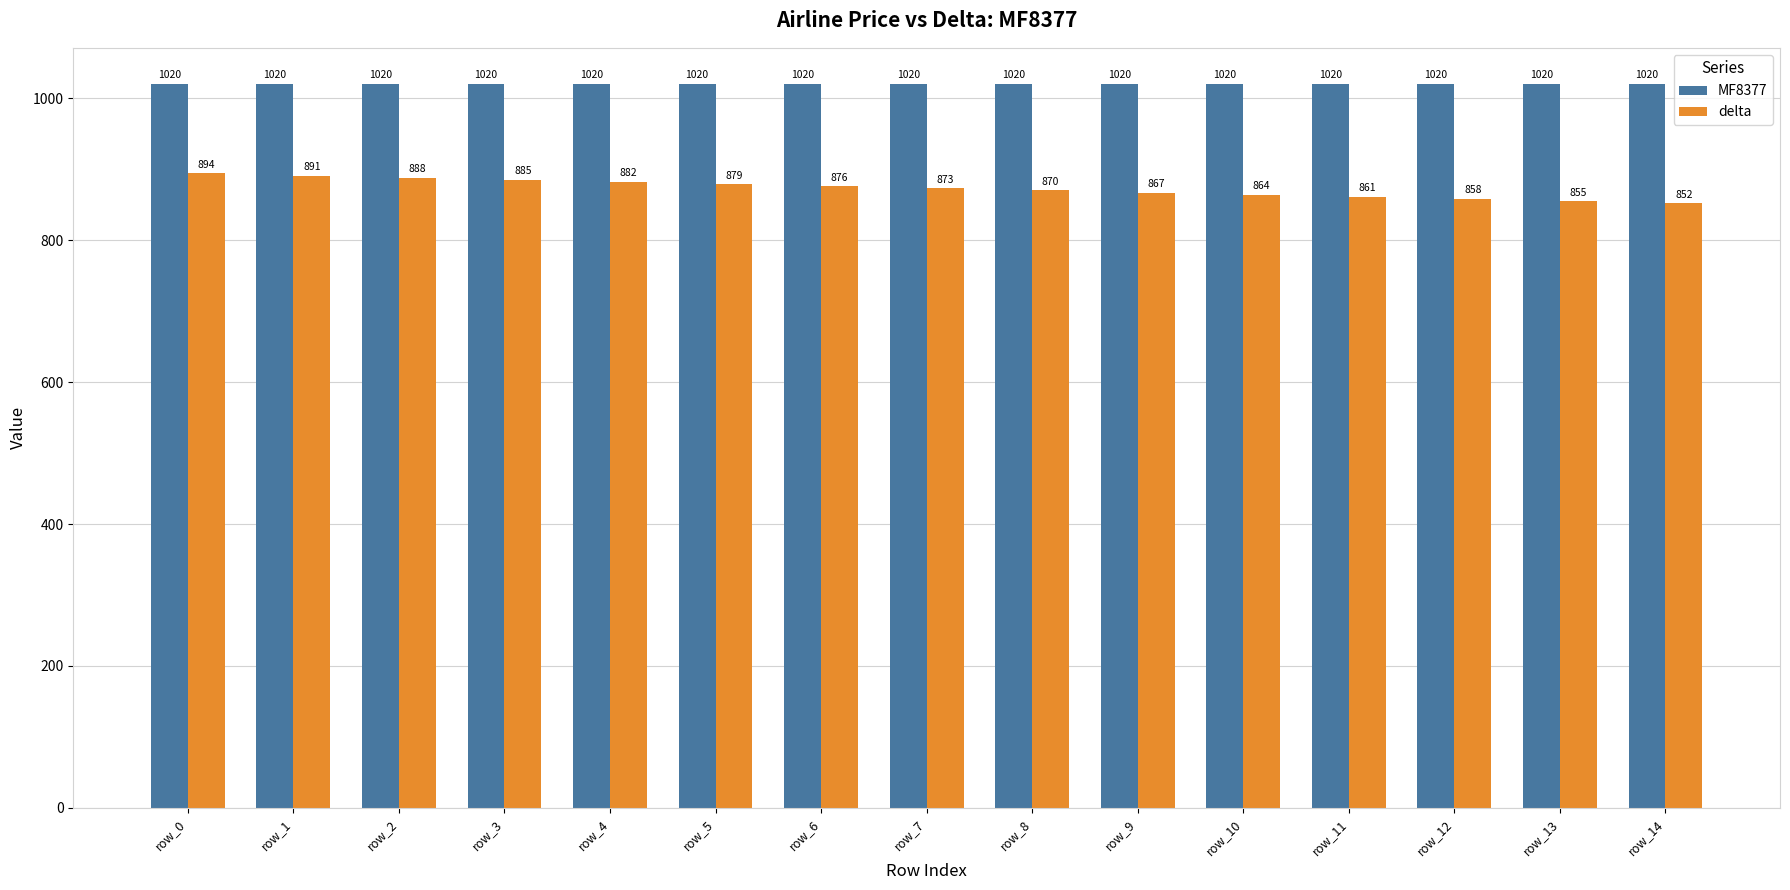

Reading left to right, transcribe all the data shown in this chart.

MF8377: 1020	1020	1020	1020	1020	1020	1020	1020	1020	1020	1020	1020	1020	1020	1020
delta: 894	891	888	885	882	879	876	873	870	867	864	861	858	855	852